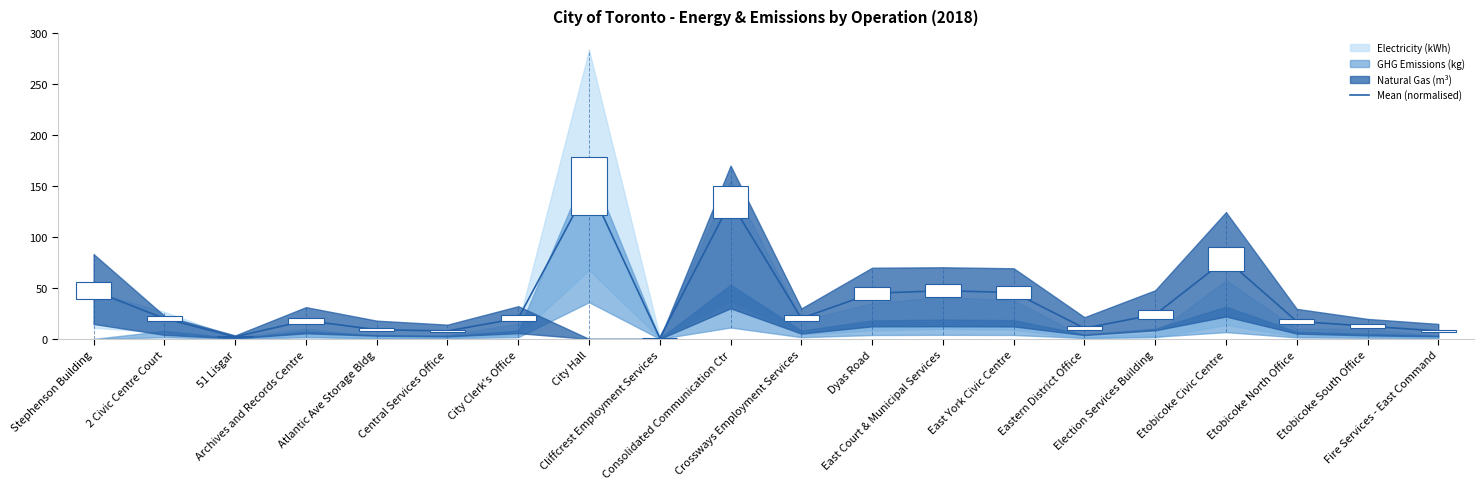

Does the chart display data point markers on the line(s)?

No